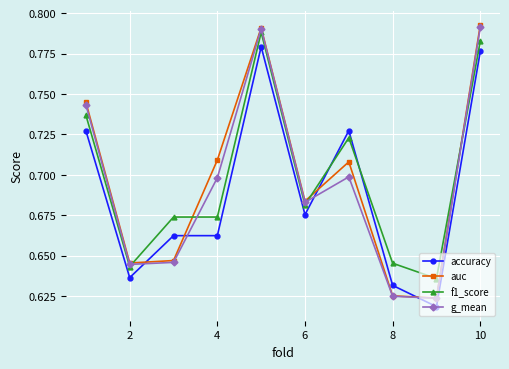

Which series has the largest range (max minus min)?

auc